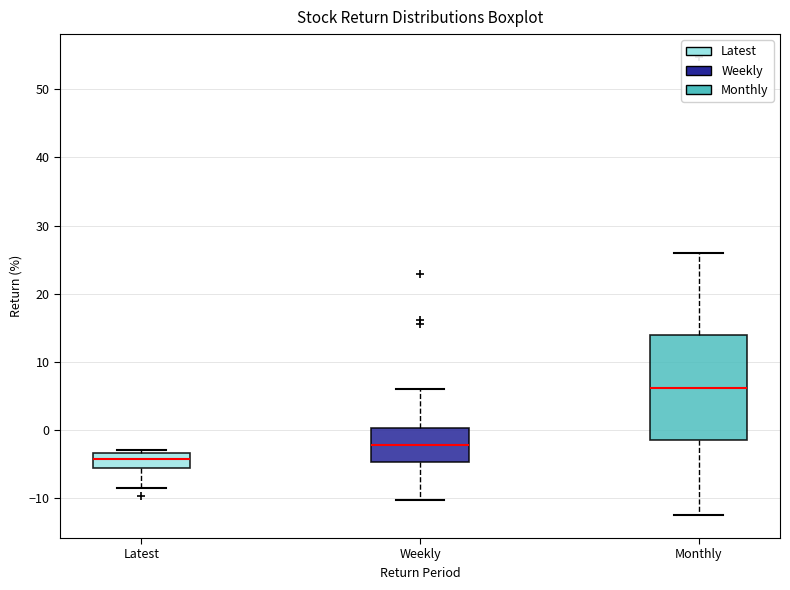

Reading left to right, read every box against the y-axis: the position of its median line, the range the box covers, and the ends of its whiskers. The values are not printed on the chart, so give them approximately, as read against the axis.

Latest: median -4, box -5 to -3, whiskers -9 to -3 (just above the box's upper edge)
Weekly: median -2, box -5 to 0, whiskers -10 to 6
Monthly: median 6, box -1 to 14, whiskers -12 to 26